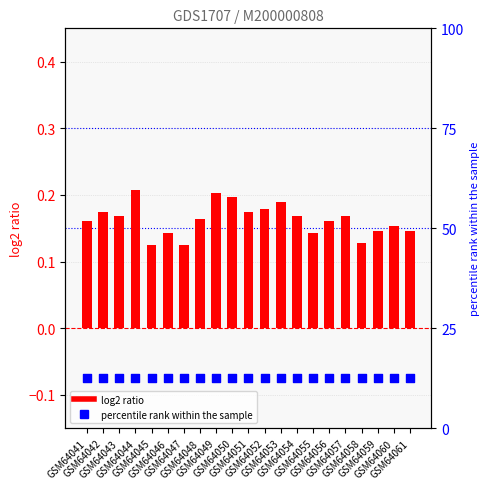

Which series reaches the minimum Y coordinate?

log2 ratio